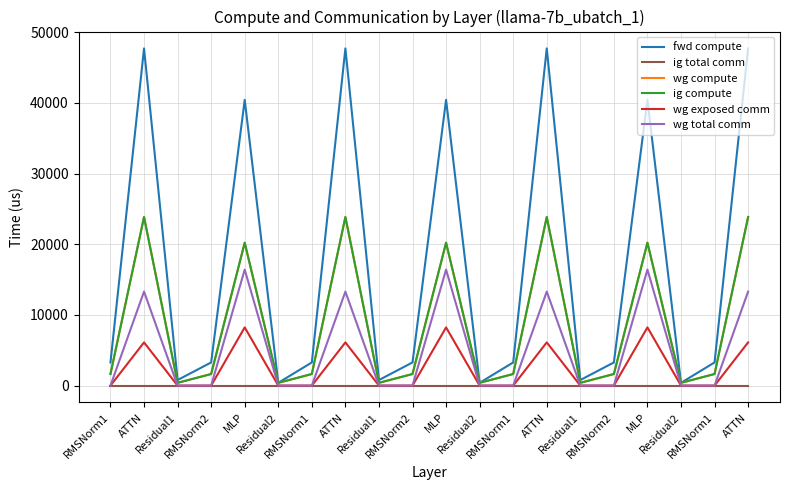

Which series has the largest total across all categories?

fwd compute